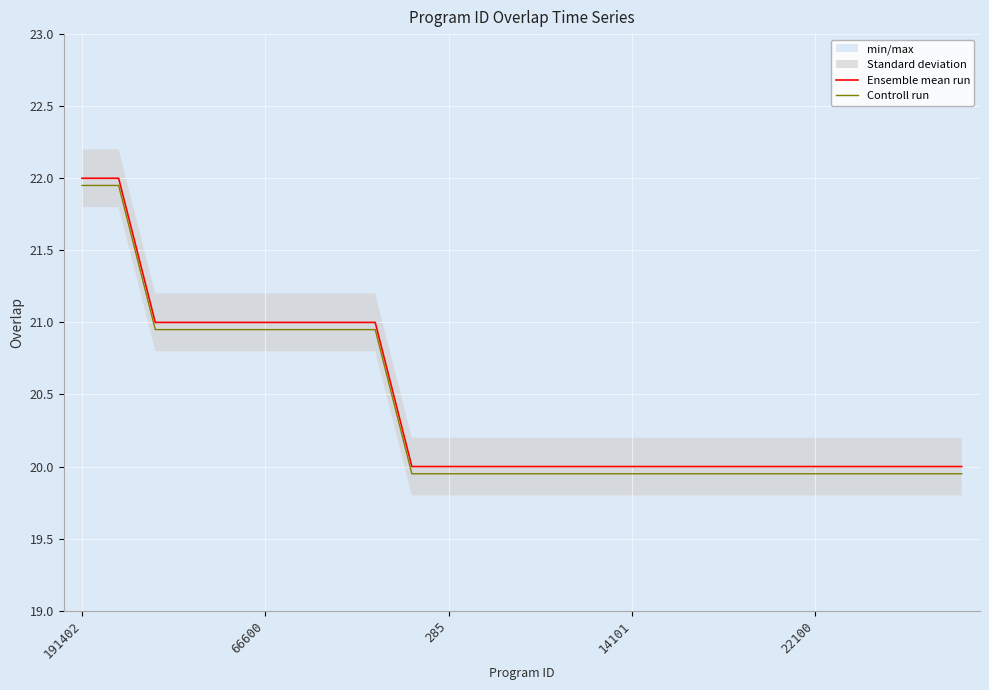

The value of Controll run at 13 is 4.4. True or false?

False